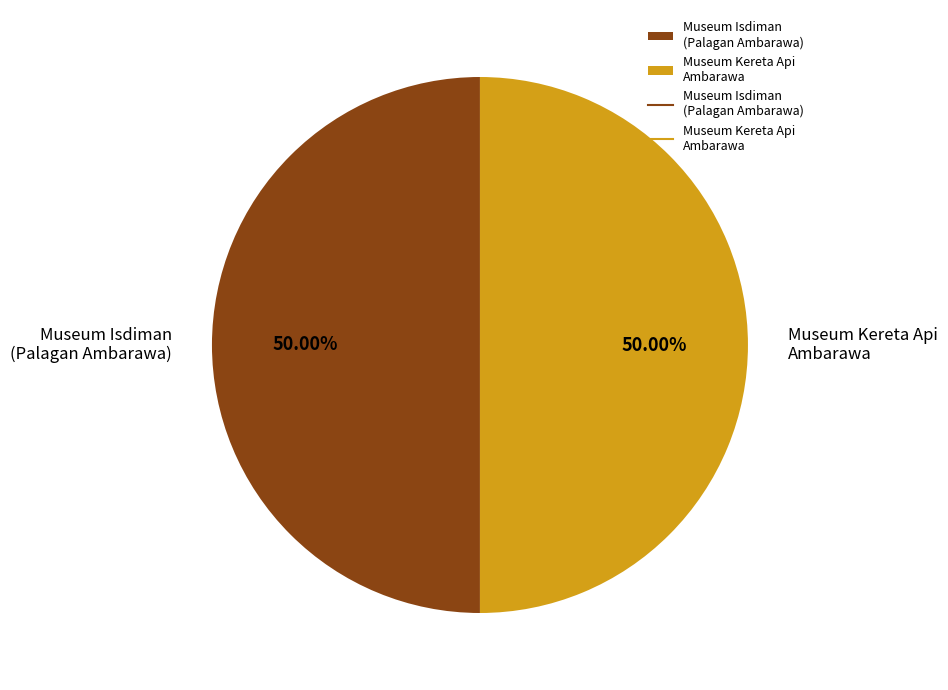

Is the sum of Museum Kereta Api Ambarawa and Museum Isdiman (Palagan Ambarawa) greater than half?

Yes